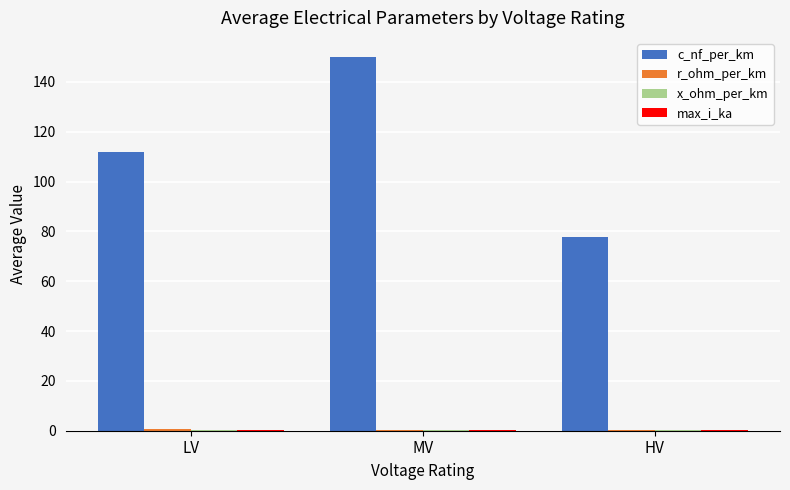

What is the maximum value for c_nf_per_km?

150.1